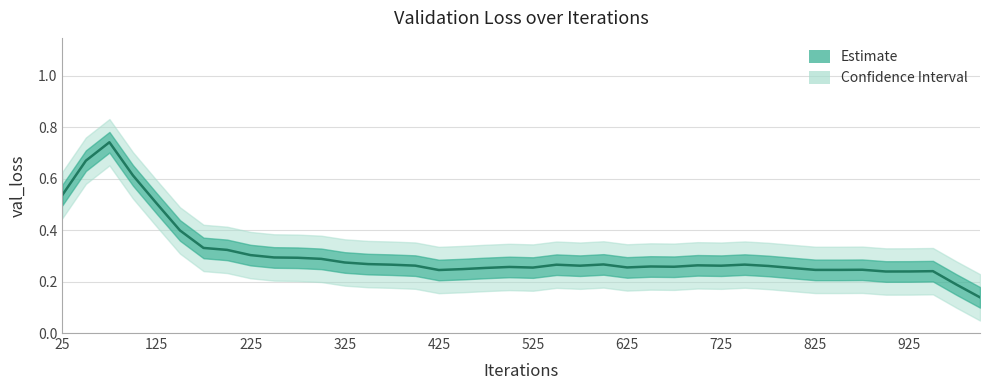

True or false: there are more than 2 points higher than both neighbors.

True